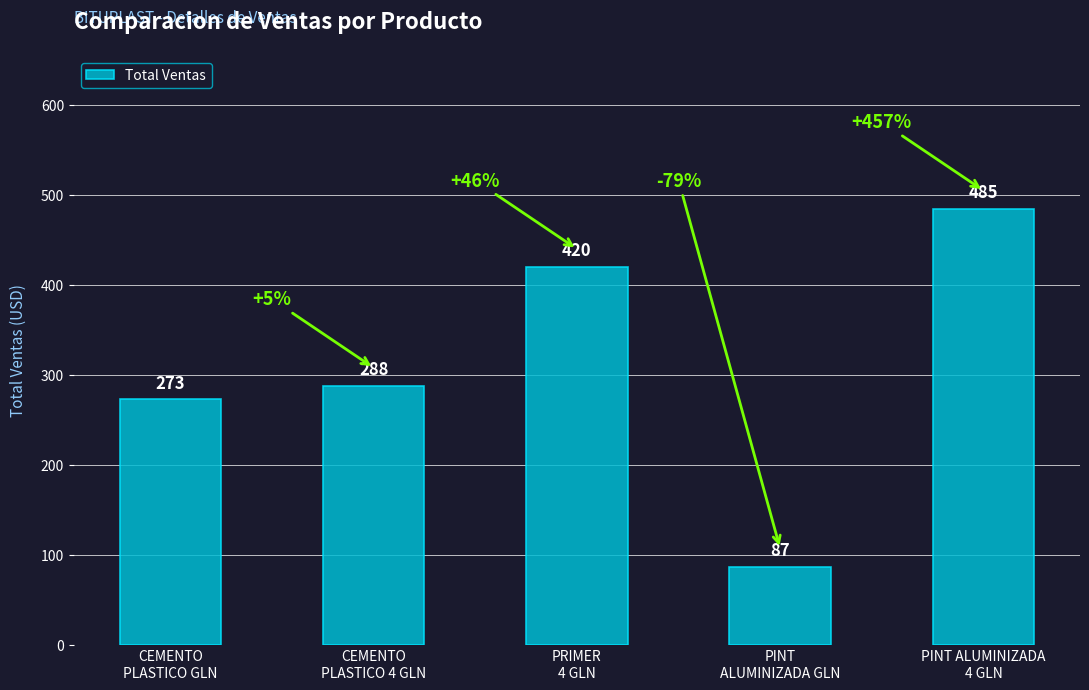

The chart shows a value of 288 at CEMENTO
PLASTICO 4 GLN. True or false?

True